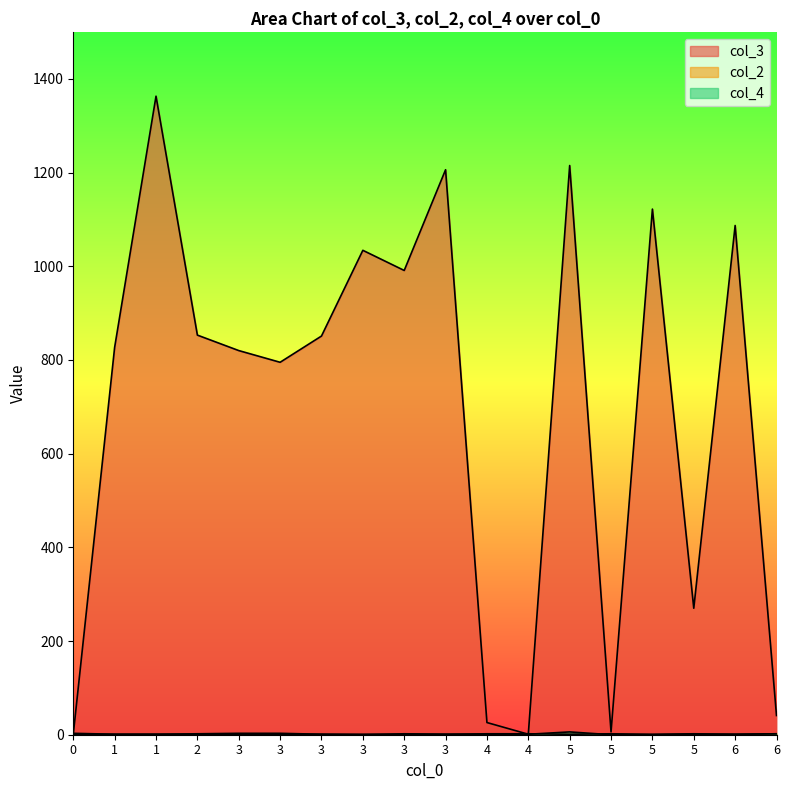

True or false: col_3 and col_4 cross at least once.

True